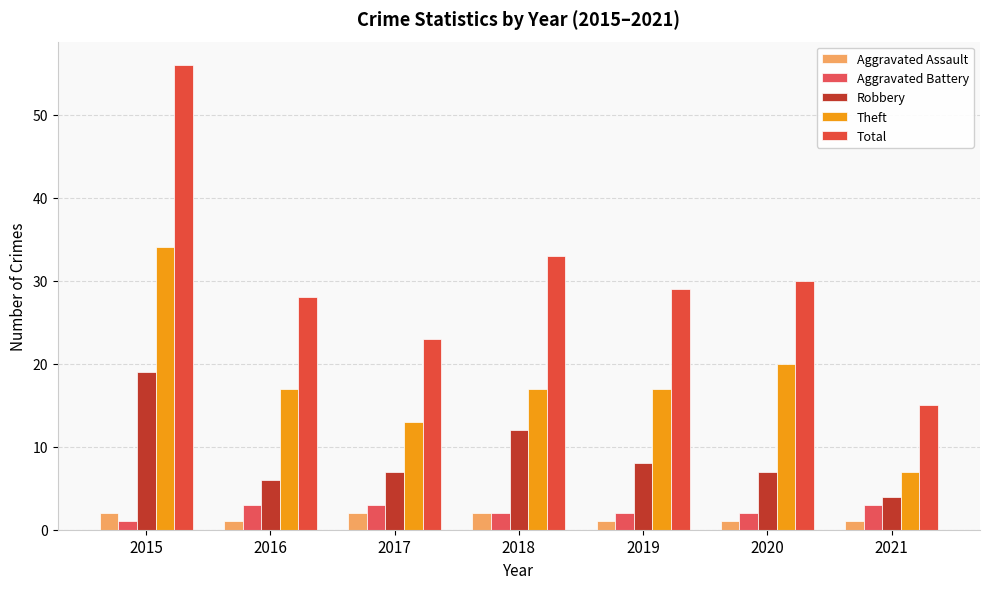

What are all the series names shown in the legend?

Aggravated Assault, Aggravated Battery, Robbery, Theft, Total